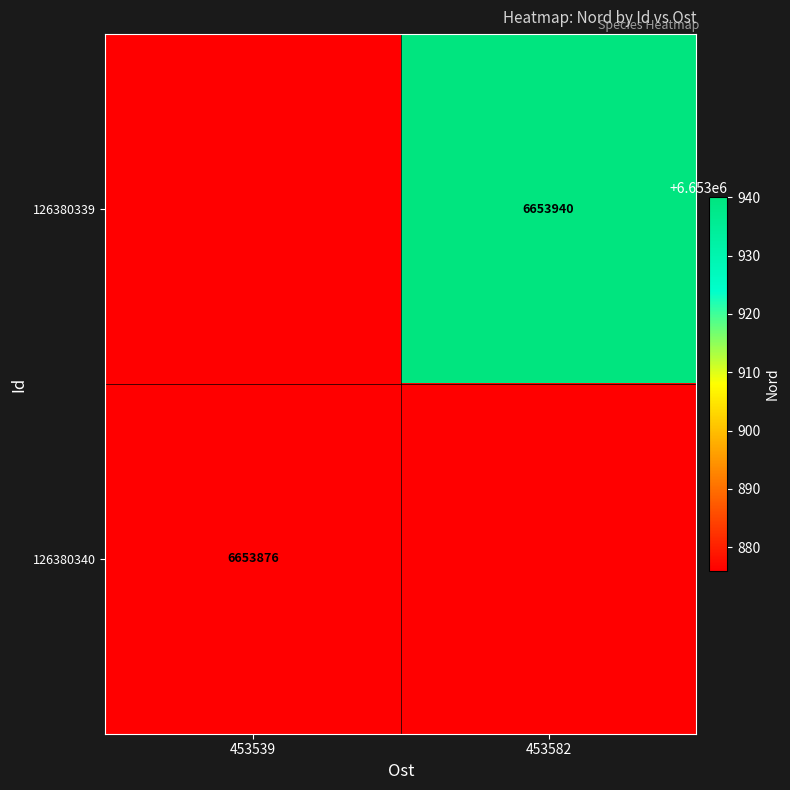

The value of 126380340 at 453539 is 6653876. True or false?

True